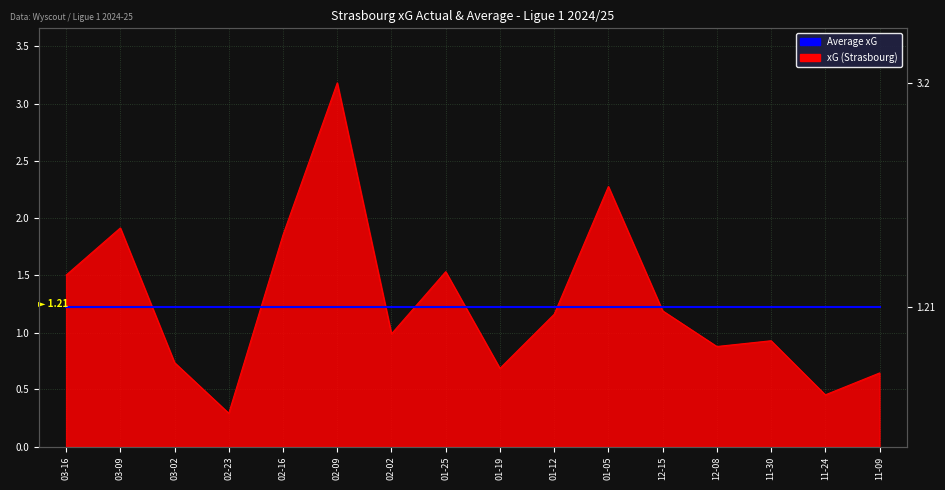

At which category does the chart reach its minimum across all series?

02-23